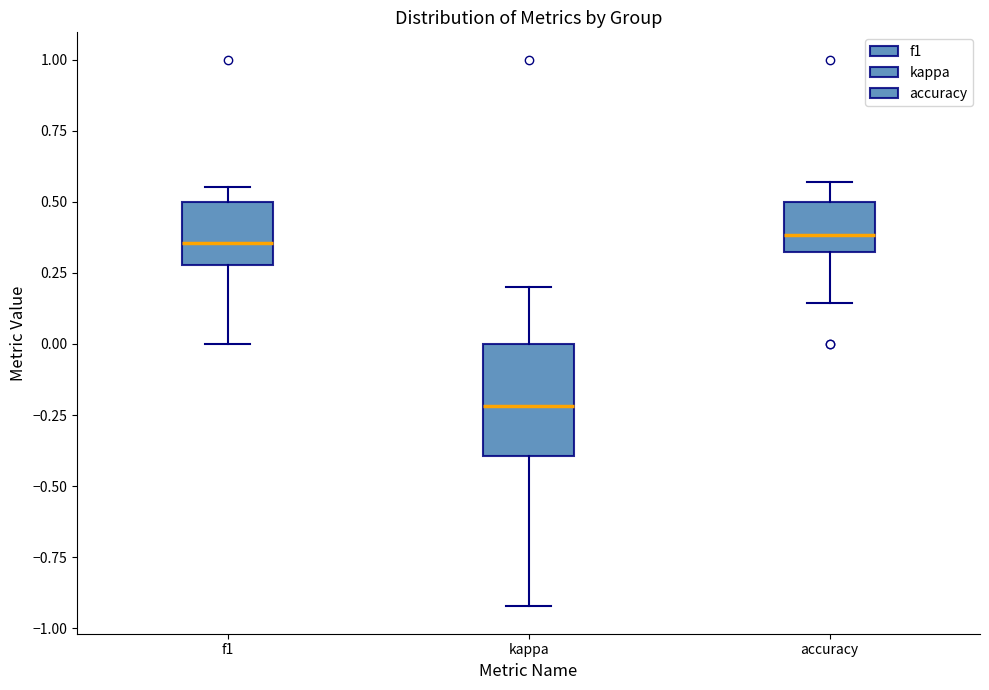

Where is the upper edge of the box for accuracy on the y-axis? The values are not printed on the chart, so give them approximately, as read against the axis.

0.50